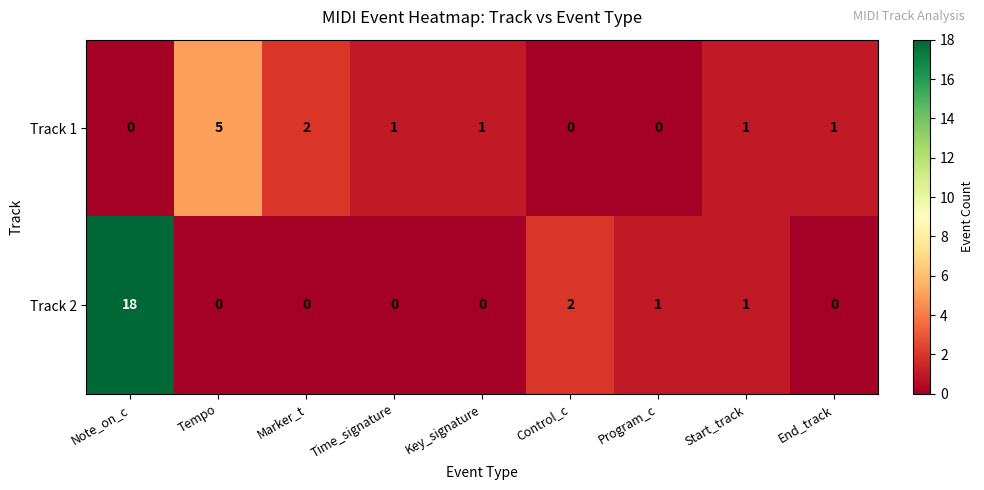

Reading left to right, list all the values displayed in this chart.

Track 1: Note_on_c=0	Tempo=5	Marker_t=2	Time_signature=1	Key_signature=1	Control_c=0	Program_c=0	Start_track=1	End_track=1
Track 2: Note_on_c=18	Tempo=0	Marker_t=0	Time_signature=0	Key_signature=0	Control_c=2	Program_c=1	Start_track=1	End_track=0